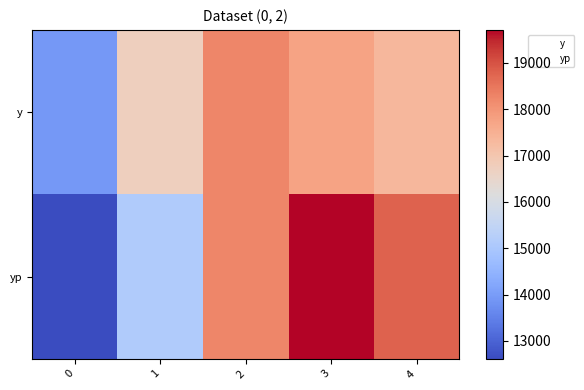

Which series has the largest total across all categories?

yp